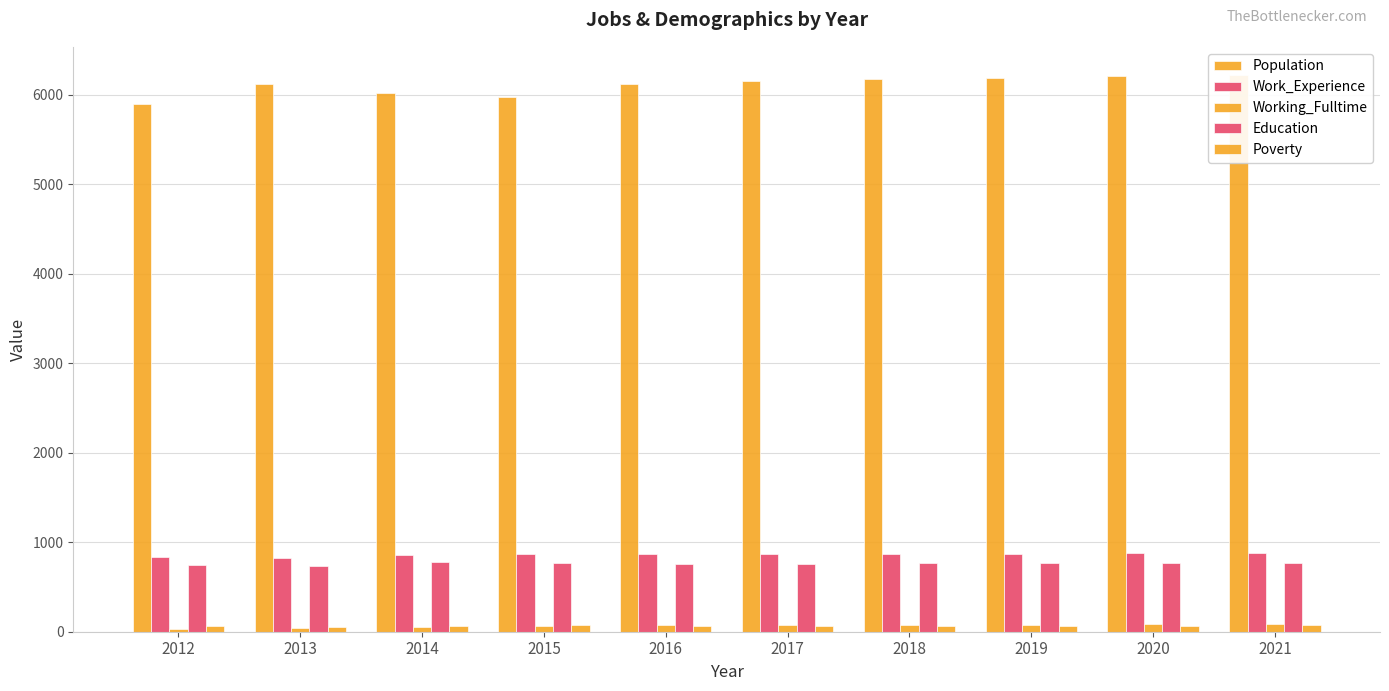

Reading left to right, list all the values displayed in this chart.

Population: 5896	6116	6014	5978	6122	6156	6171	6188	6205	6222
Work_Experience: 831	827	858	867	868	869	871	873	875	877
Working_Fulltime: 29	38	57	65	73	74	76	79	81	83
Education: 740	737	775	767	759	762	764	767	769	771
Poverty: 64	49	69	74	66	67	67	68	69	70